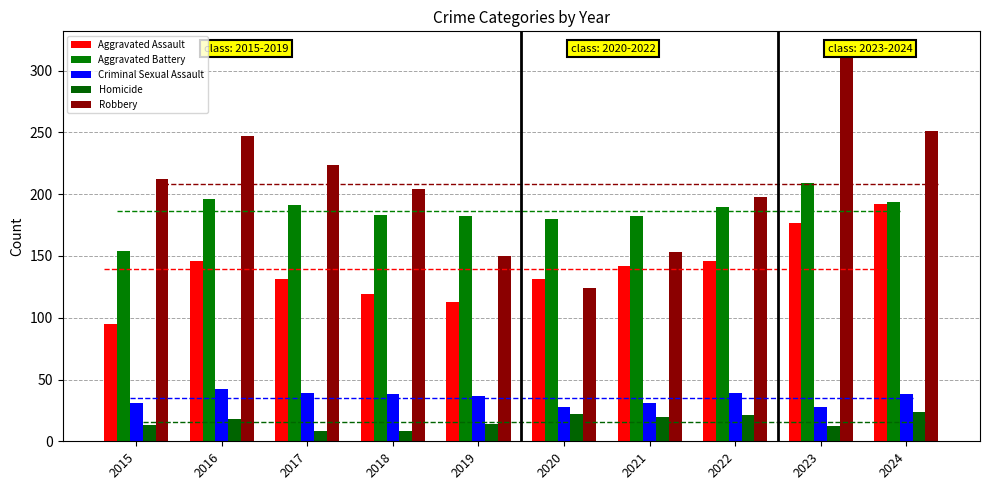

What is the value of the Homicide bar at the 1st from the left?

13